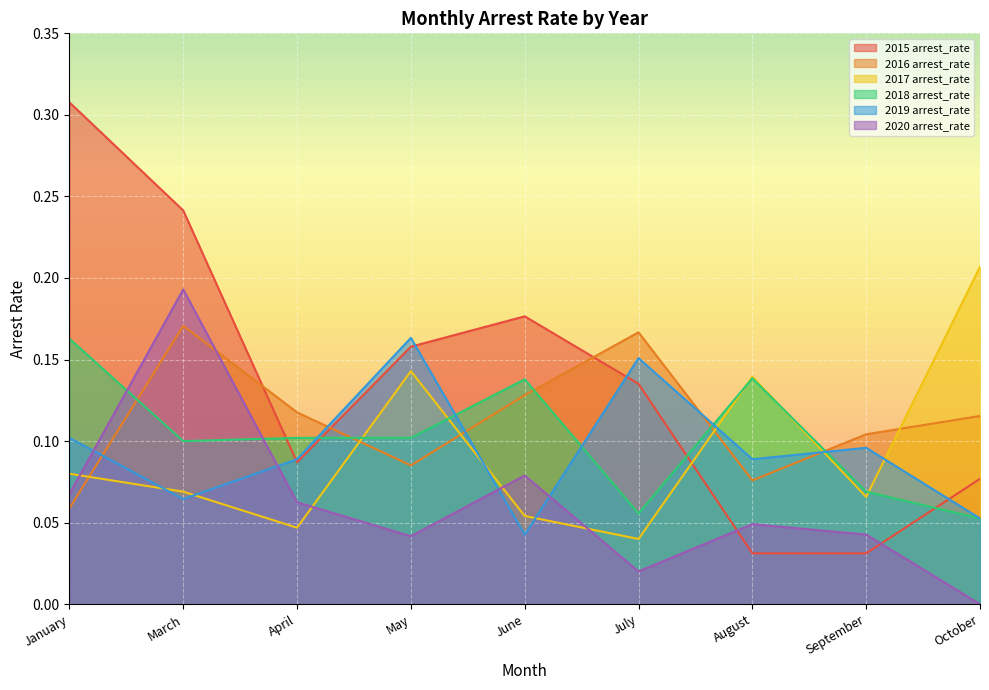

What is the sum of the 2020 arrest_rate values at September and March?

0.2